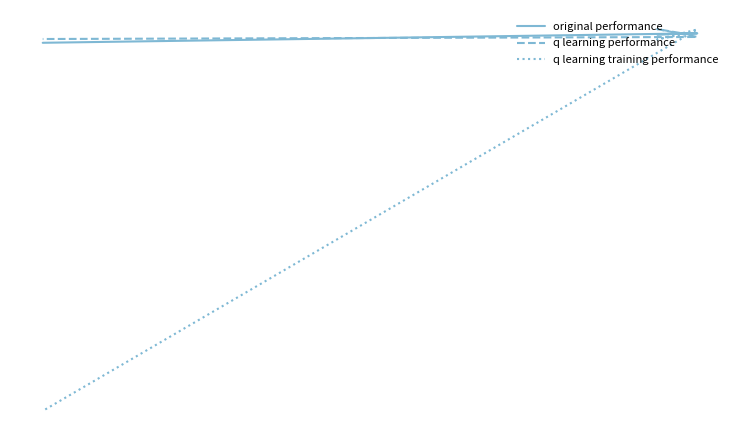

What is the minimum value shown in the chart?

-50000.0